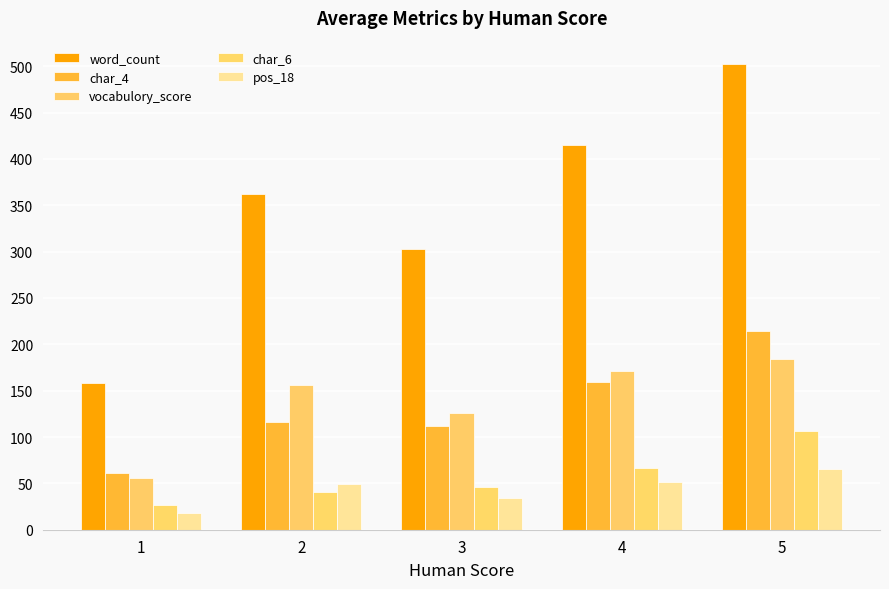

What is the total value across all series at 1?

320.5